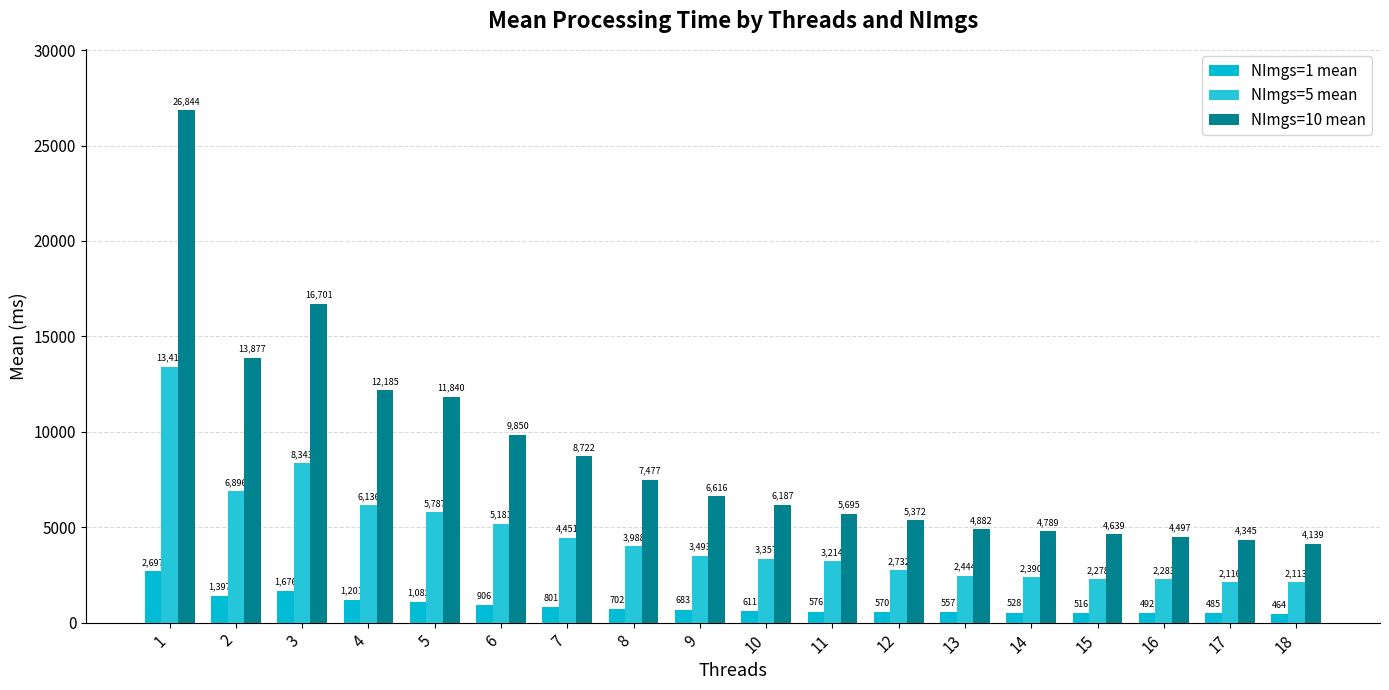

Between 16 and 8, which is larger?

8